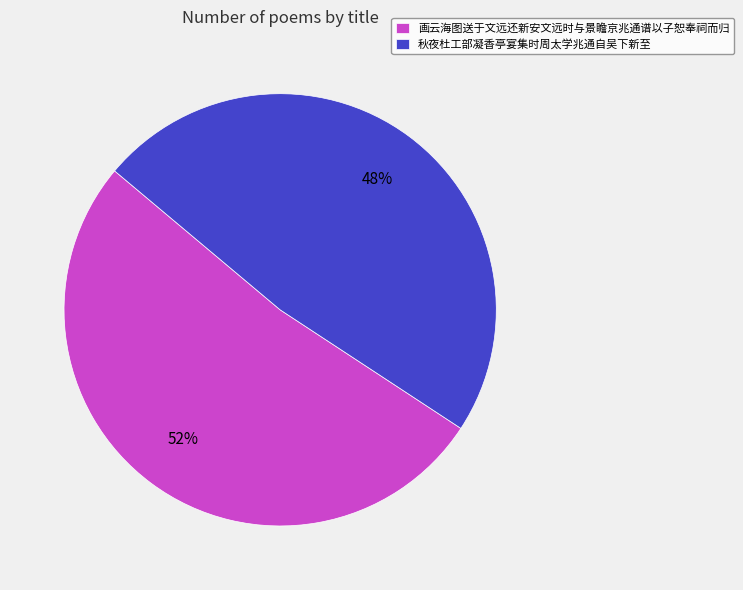

What is the ratio of the value at 画云海图送于文远还新安文远时与景瞻京兆通谱以子恕奉祠而归 to the value at 秋夜杜工部凝香亭宴集时周太学兆通自吴下新至?

1.1